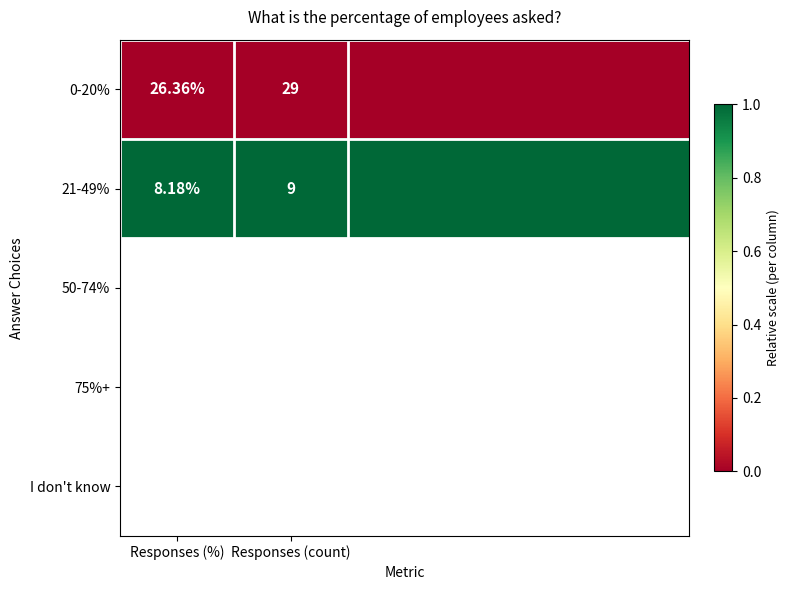

Is the value of 21-49% at Responses (count) greater than the value of 0-20% at Responses (count)?

No